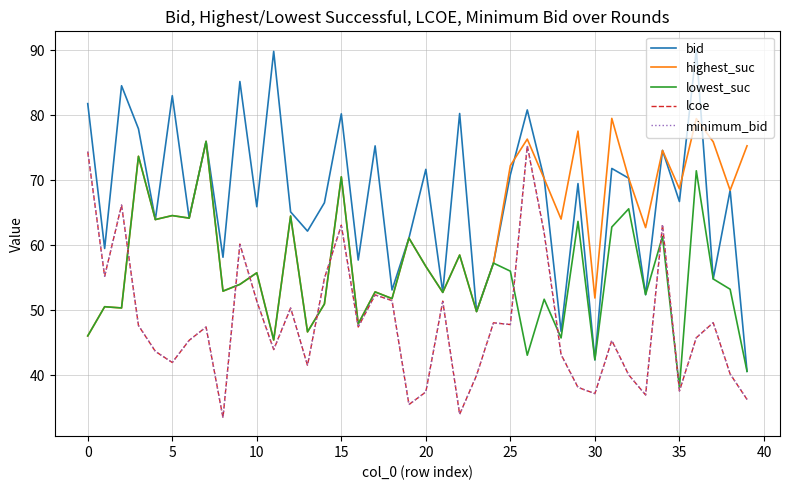

Does the chart have visible grid lines?

Yes